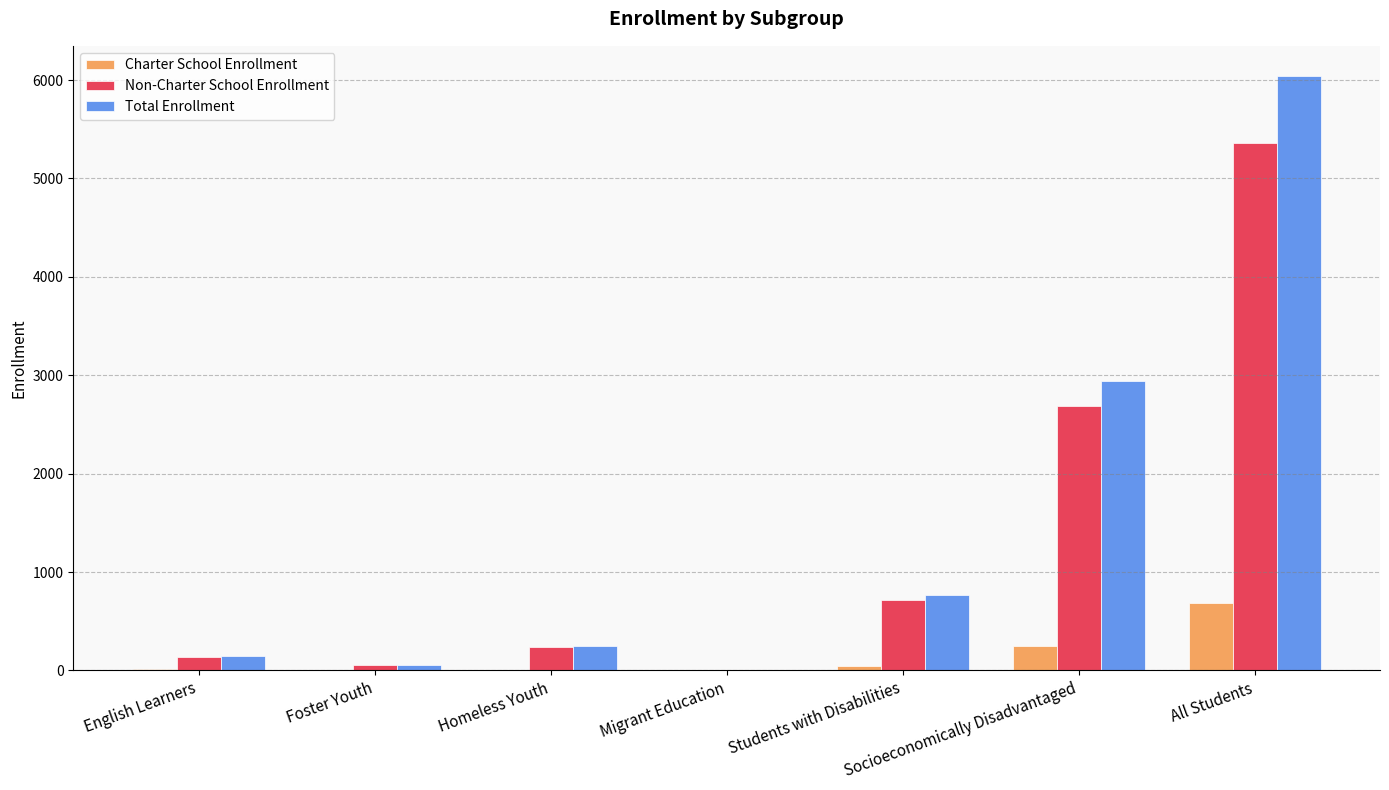

How many groups of bars are there?

7